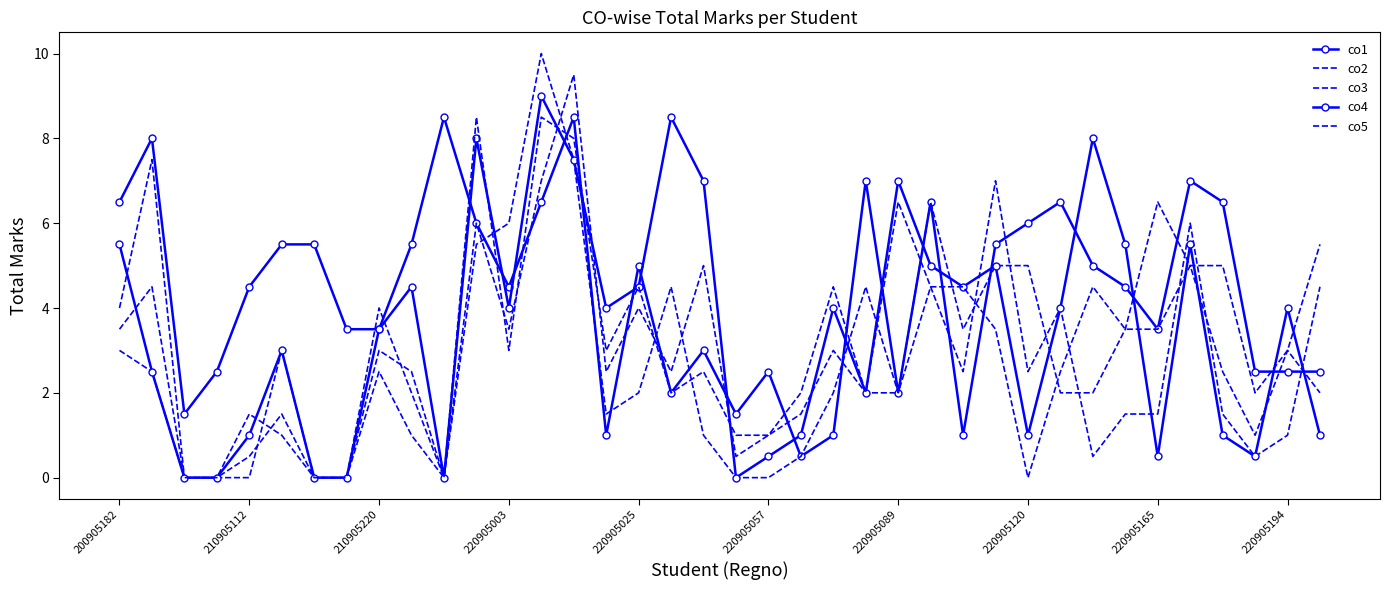

At which category is the sum across all series the highest?

13